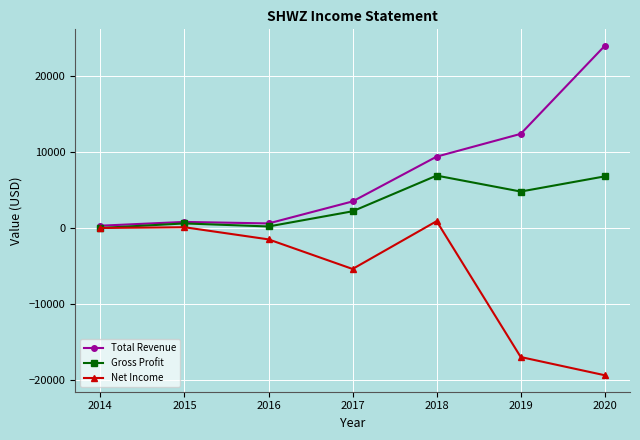

What value does the Total Revenue series have at 2019?

12400